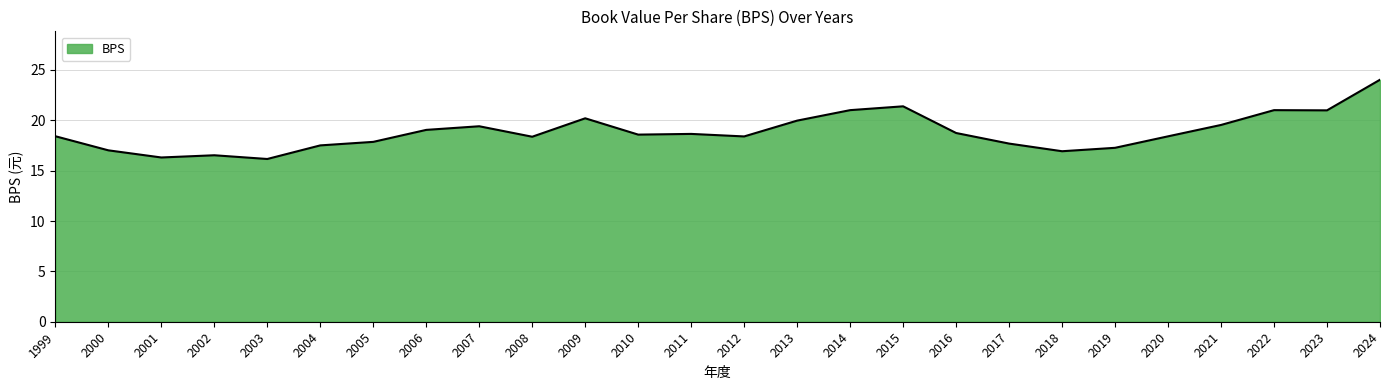

Between 2008 and 2006, which is larger?

2006